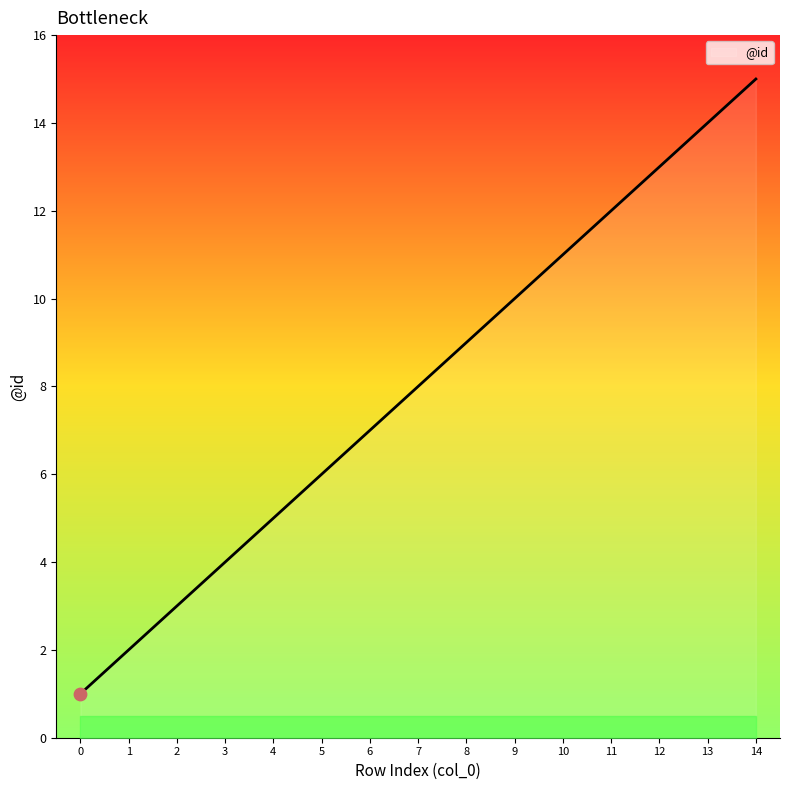

Which has a higher value, 7 or 4?

7